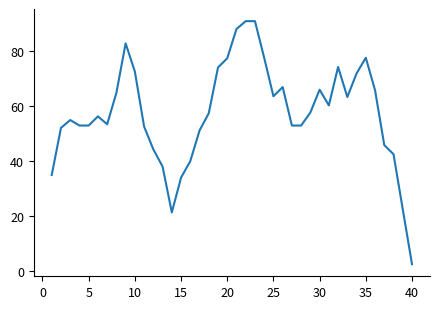

True or false: the data has more than 1 interior local peaks.

True